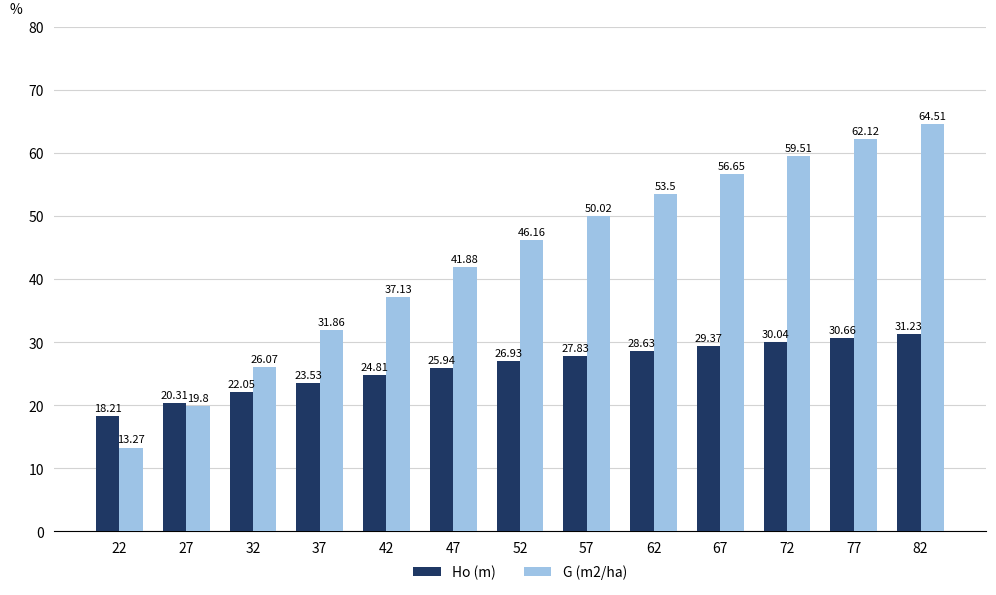

How many values in the Ho (m) series exceed 26?

7